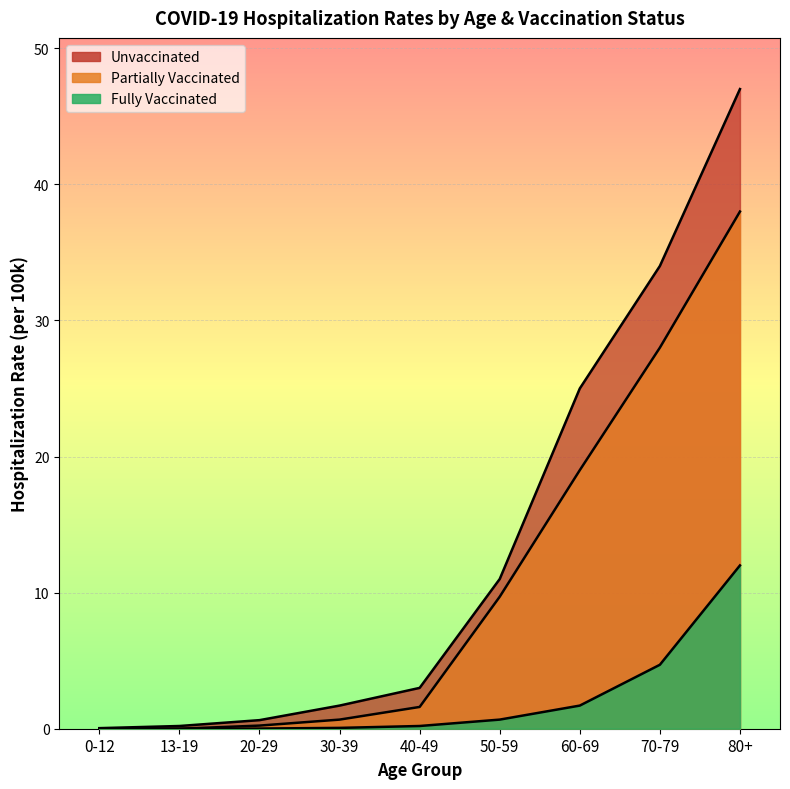

The partially_vaccinated series shows 0.1 at 20-29. True or false?

False